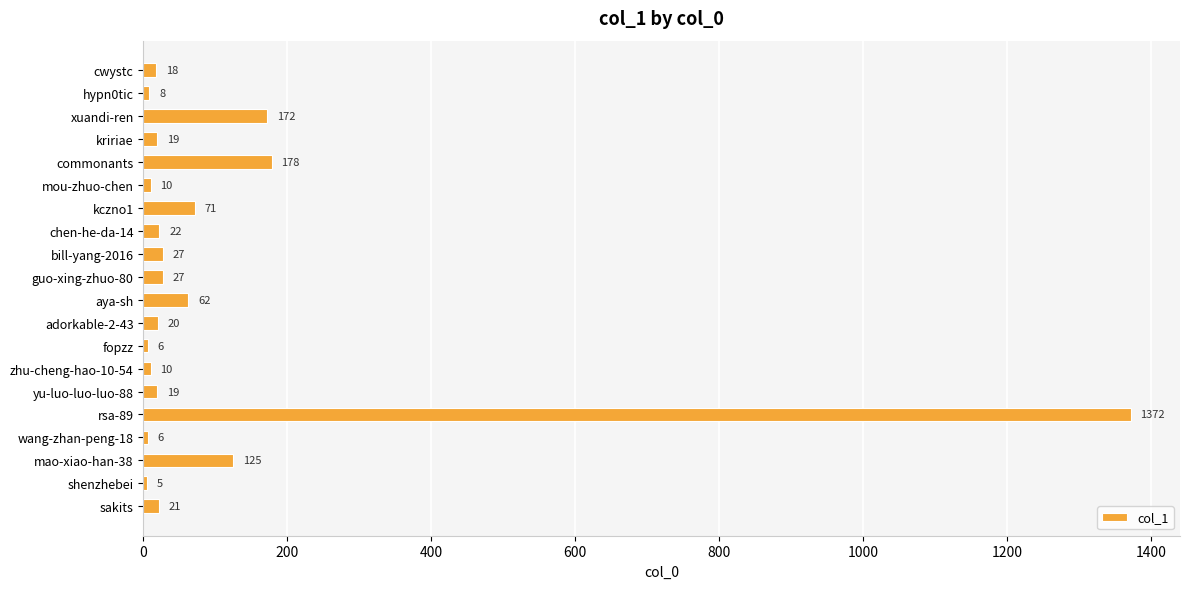

Which category has the highest value across all series?

rsa-89